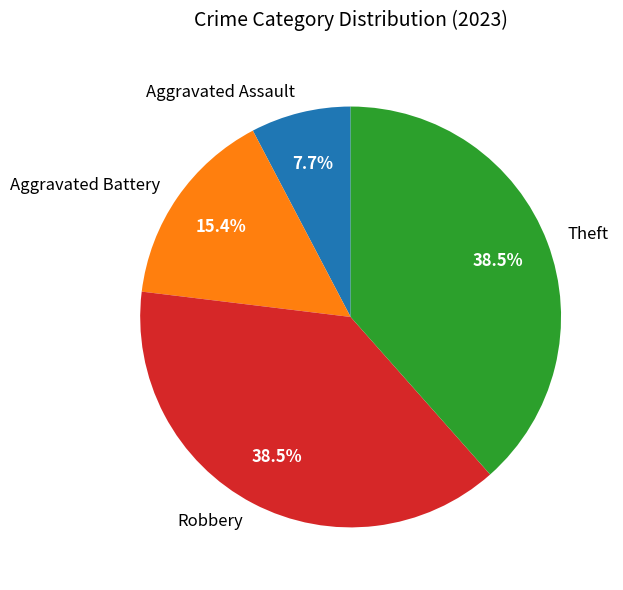

Does Theft account for over 50% of the chart?

No